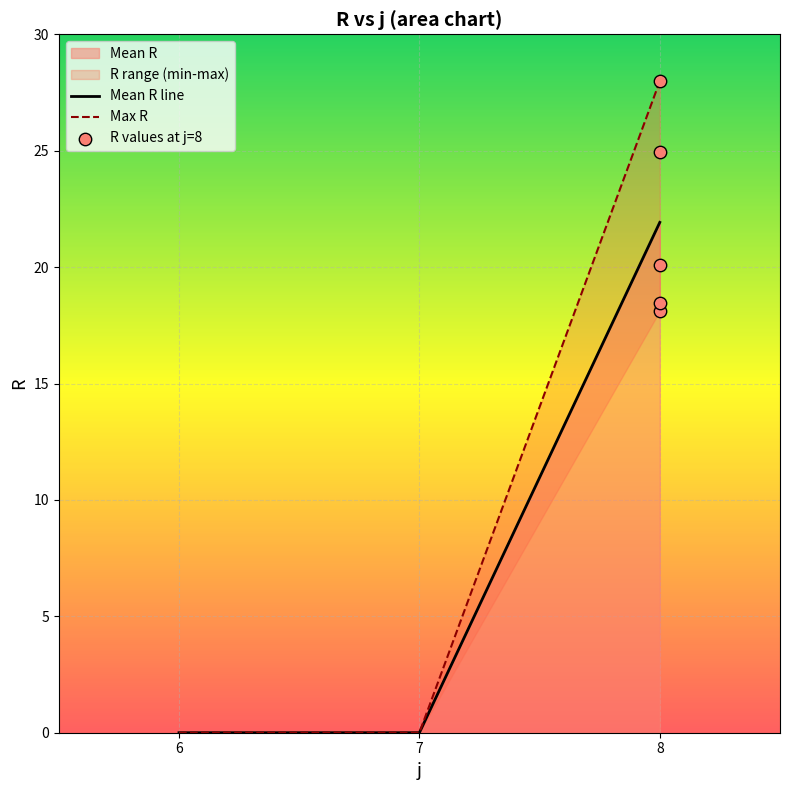

Which series has the largest total across all categories?

Max R